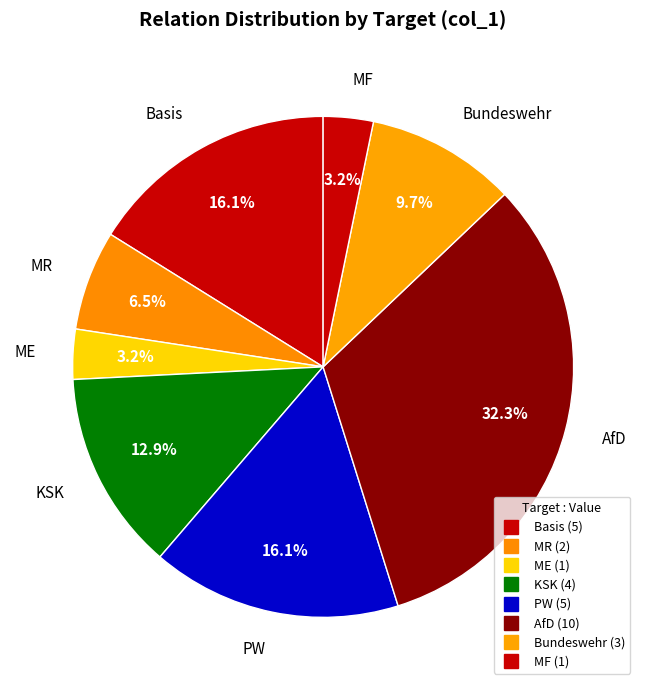

How many segments does this pie chart have?

8